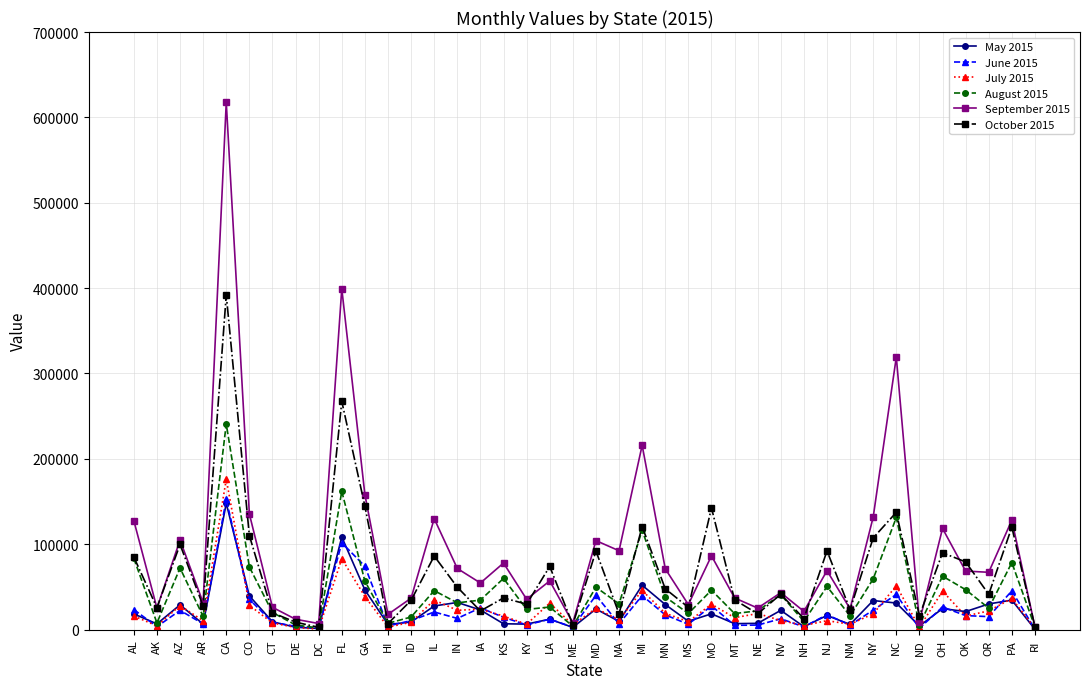

What is the sum of the August 2015 values at ME and NC?

135351.4